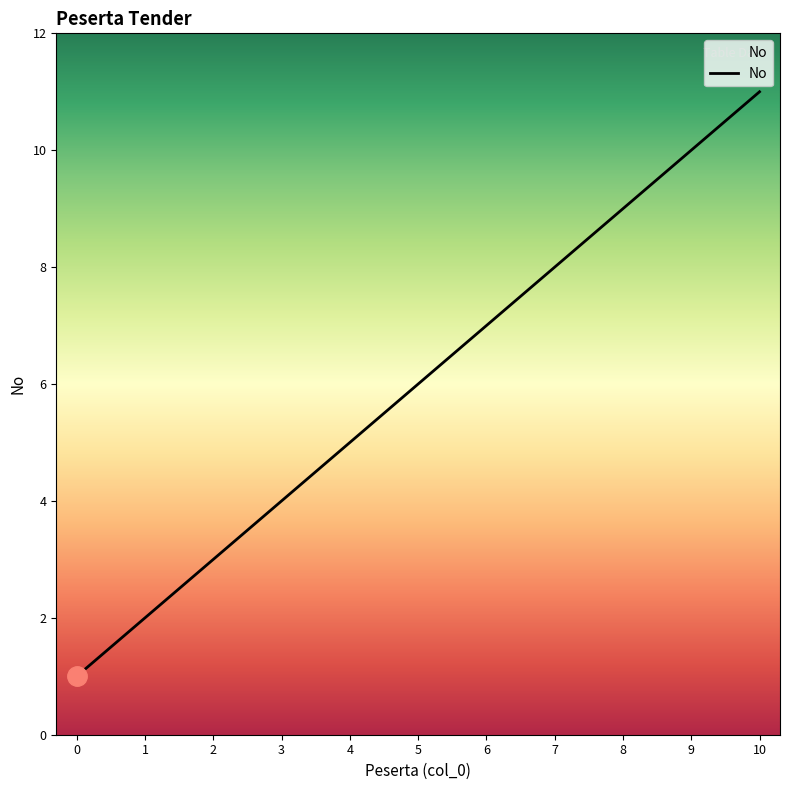

What is the greatest value displayed?

11